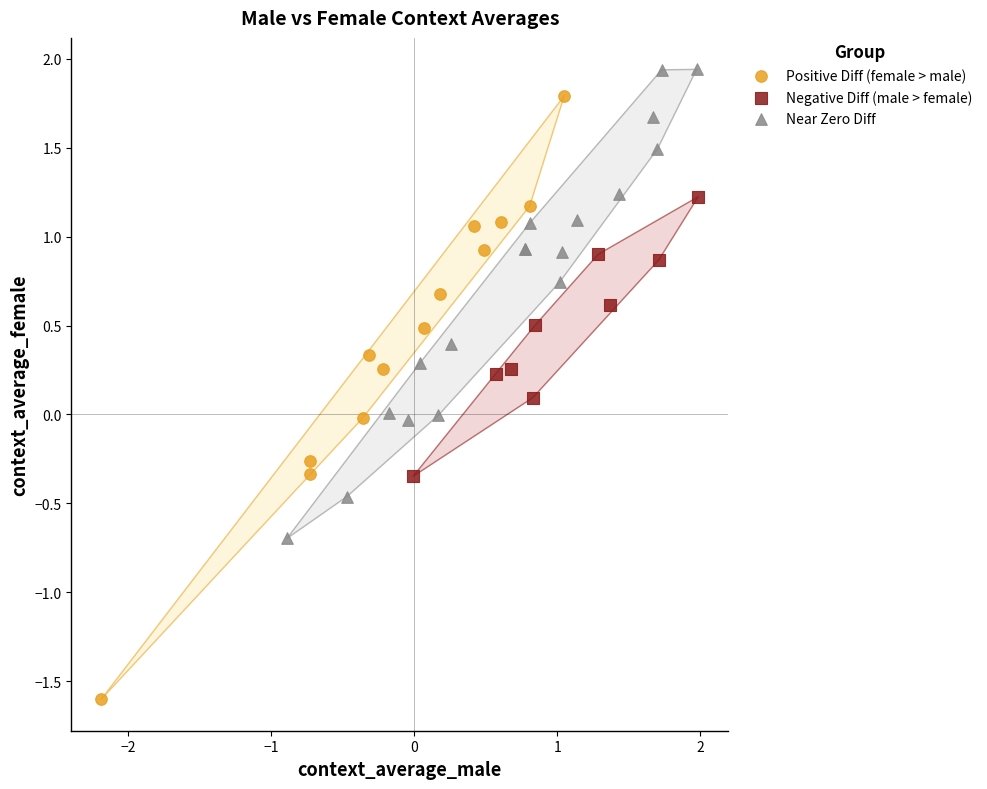

Which series has the largest Y range (max minus min)?

Positive Diff (female > male)